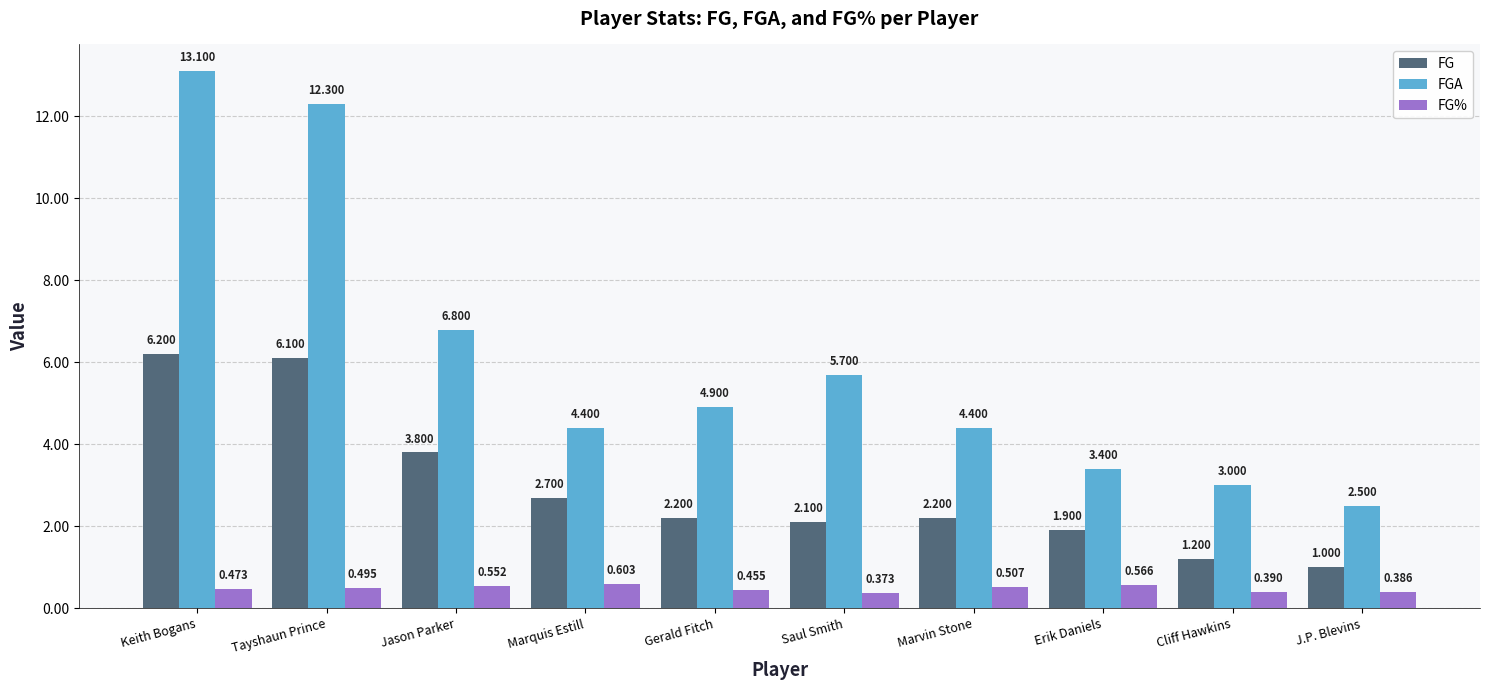

At which category is the sum across all series the highest?

Keith Bogans